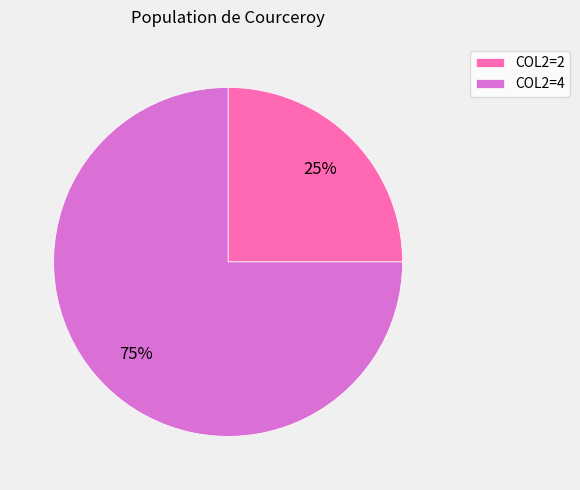

To the nearest percent, what is the difference between the largest and smallest slice percentages?

50%